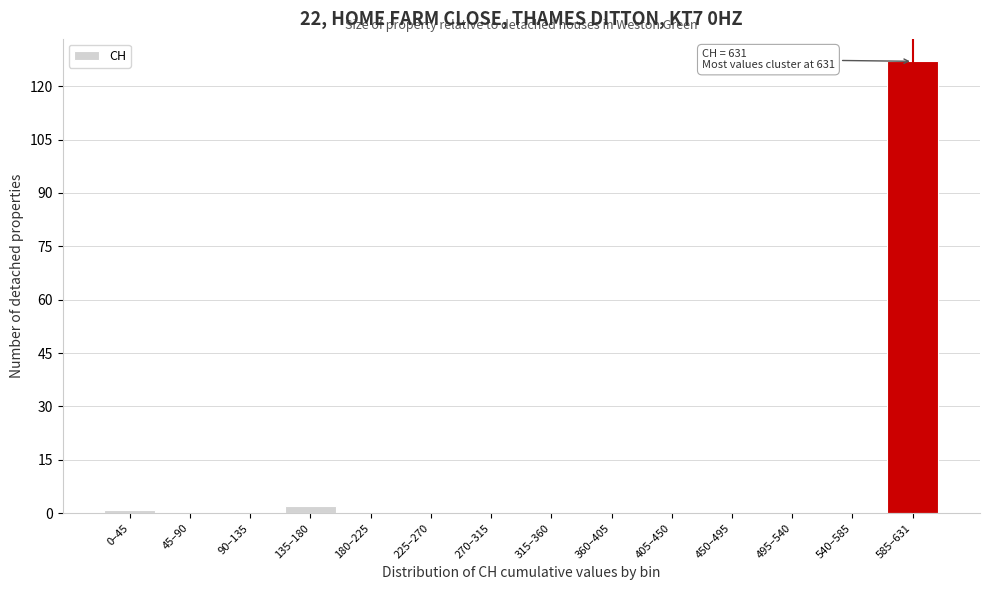

Reading left to right, what are all the values shown in this chart?

0–45=1	45–90=0	90–135=0	135–180=2	180–225=0	225–270=0	270–315=0	315–360=0	360–405=0	405–450=0	450–495=0	495–540=0	540–585=0	585–631=127